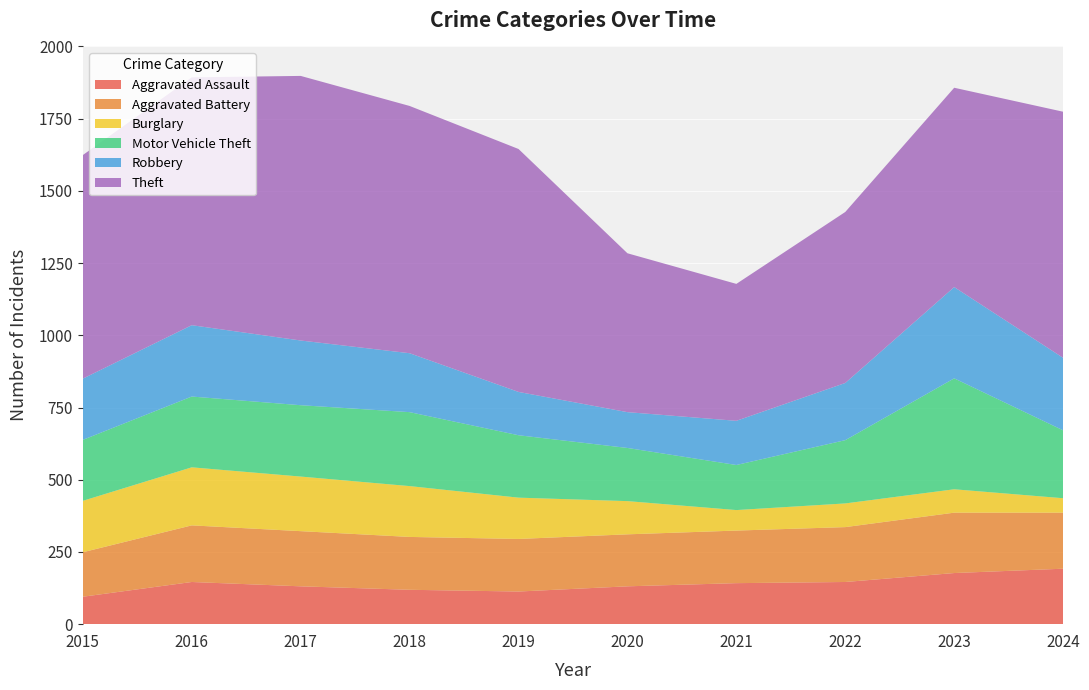

Reading left to right, what are all the values shown in this chart?

Aggravated Assault: 2015=95	2016=146	2017=131	2018=119	2019=113	2020=131	2021=142	2022=146	2023=177	2024=192
Aggravated Battery: 2015=154	2016=196	2017=191	2018=183	2019=182	2020=180	2021=182	2022=190	2023=209	2024=194
Burglary: 2015=178	2016=201	2017=189	2018=176	2019=143	2020=115	2021=71	2022=82	2023=81	2024=50
Motor Vehicle Theft: 2015=211	2016=245	2017=247	2018=256	2019=216	2020=184	2021=156	2022=219	2023=384	2024=235
Robbery: 2015=212	2016=247	2017=224	2018=204	2019=150	2020=124	2021=153	2022=198	2023=316	2024=251
Theft: 2015=774	2016=858	2017=916	2018=856	2019=841	2020=550	2021=474	2022=592	2023=690	2024=852